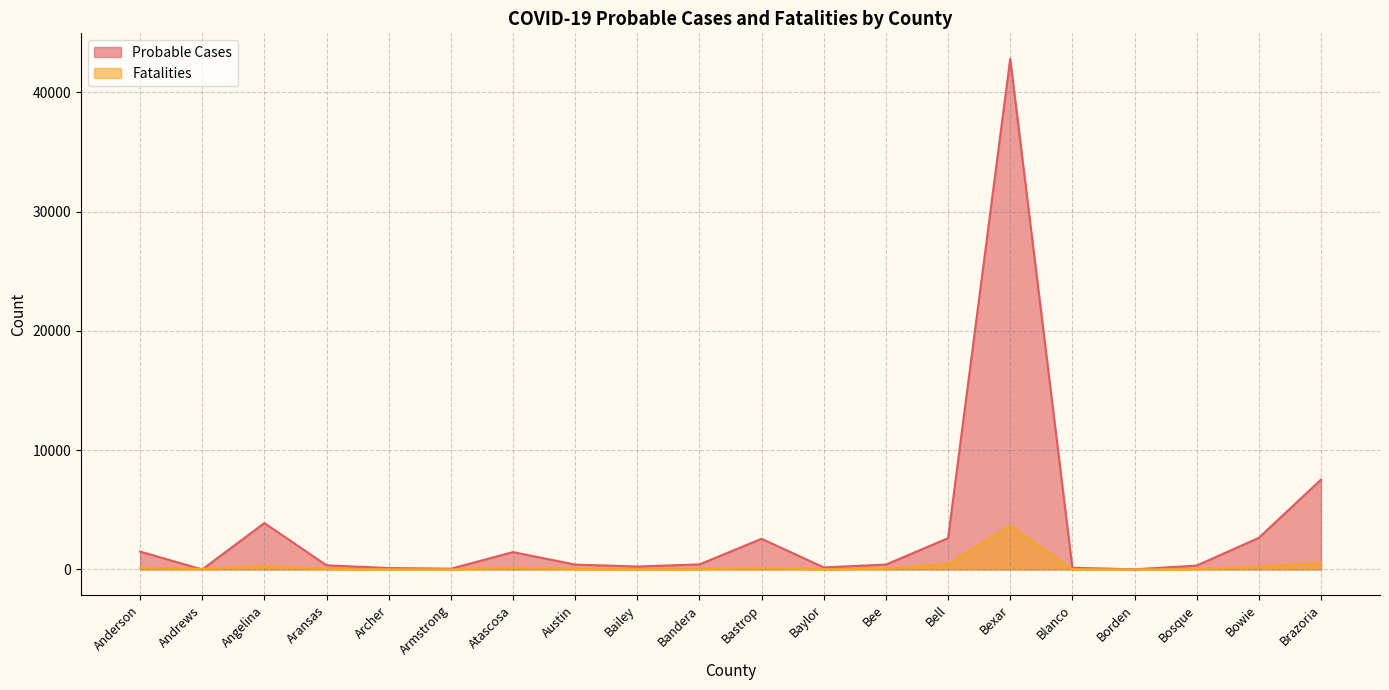

The value of Probable Cases at Bastrop is 2570. True or false?

True